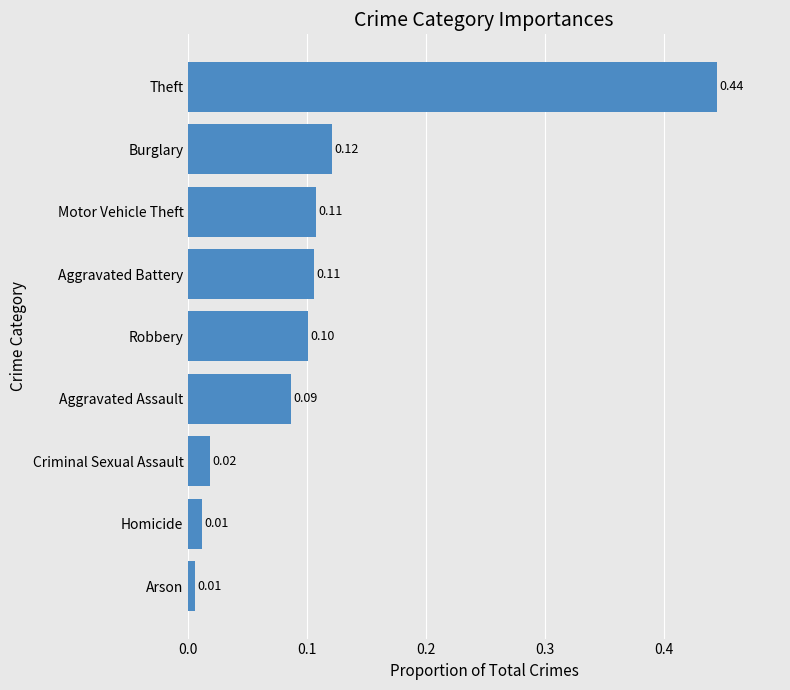

What is the change in value from Criminal Sexual Assault to Aggravated Assault?

+0.1